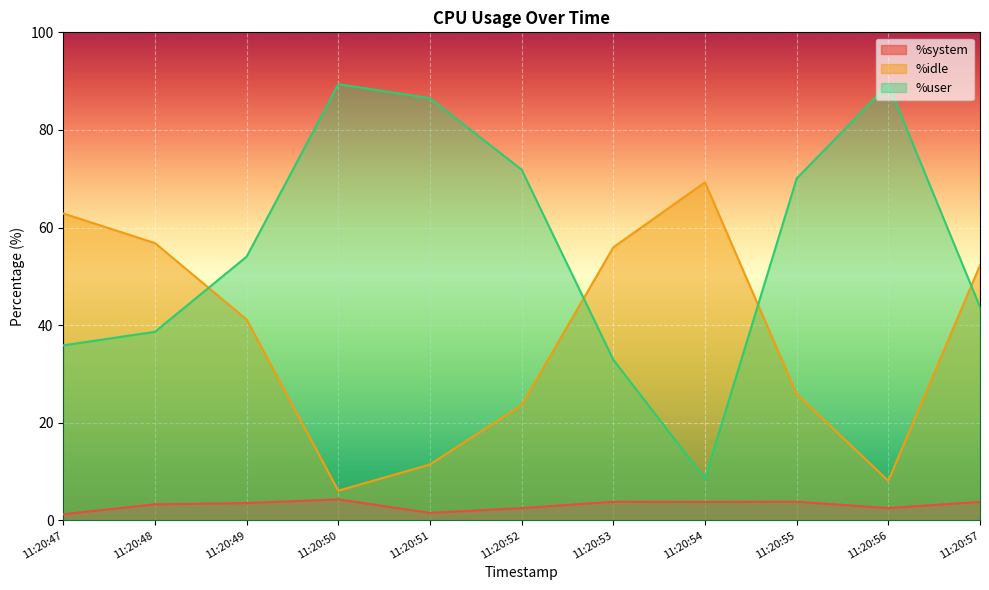

What is the sum of all %user values?

620.9